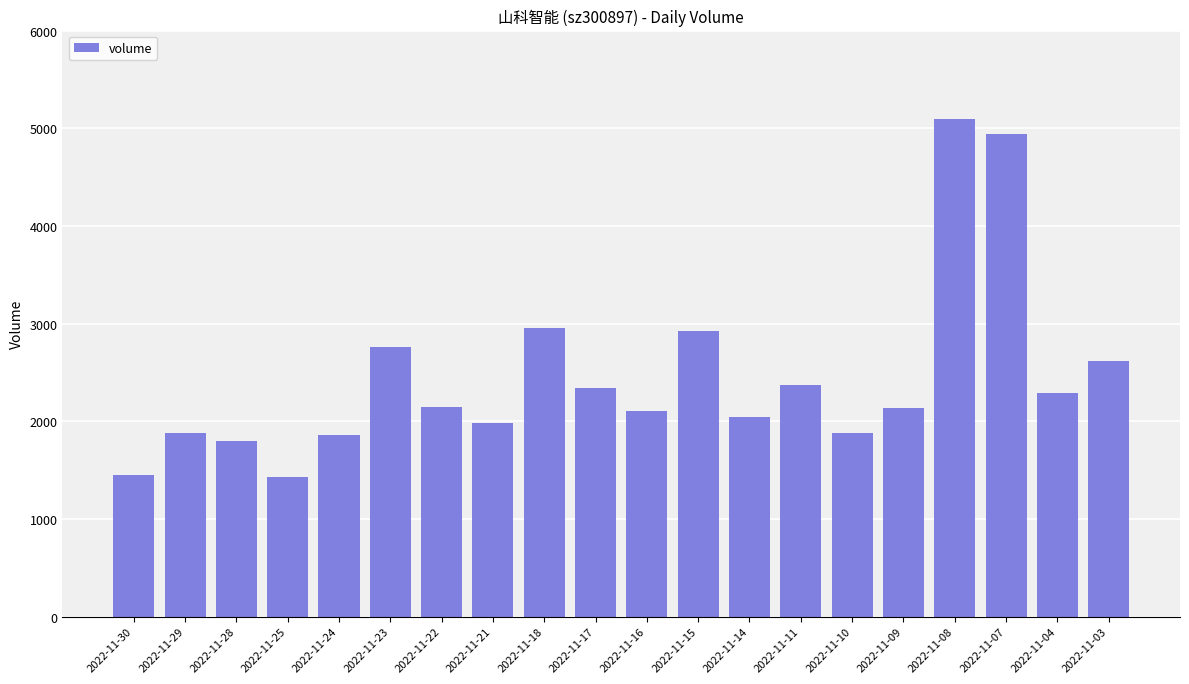

True or false: the data shows 2288 at 2022-11-04.

True